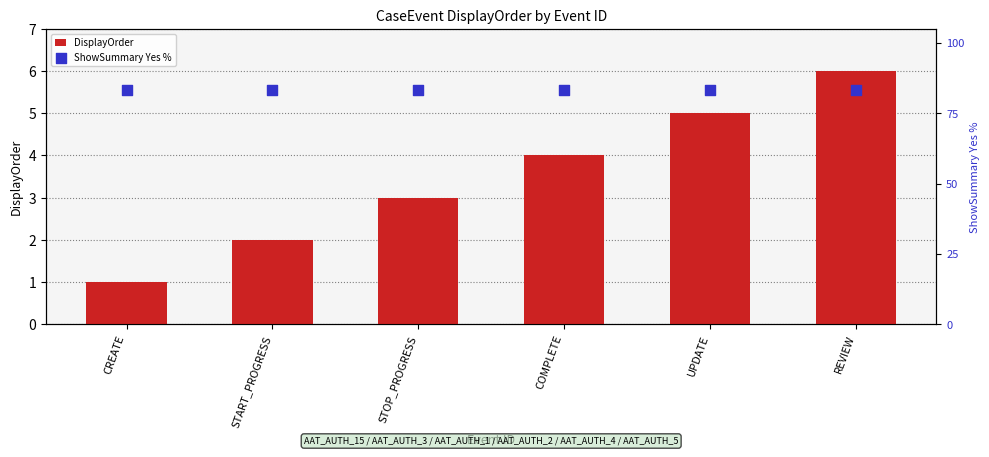

Which series has the largest Y range (max minus min)?

DisplayOrder